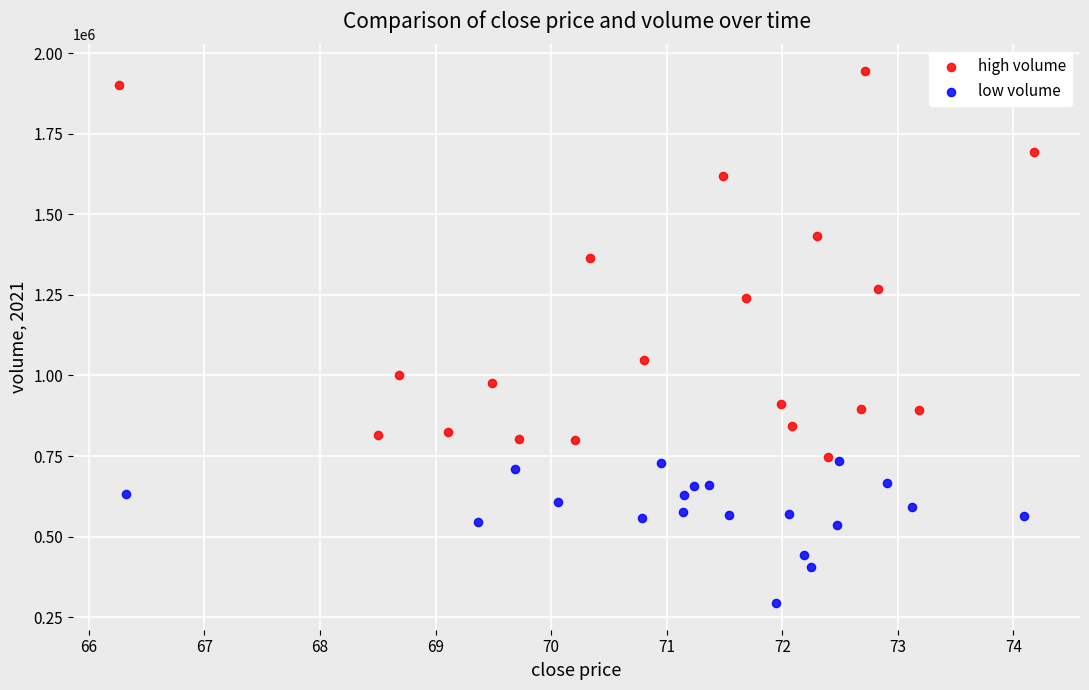

Which series reaches the maximum Y coordinate?

high volume